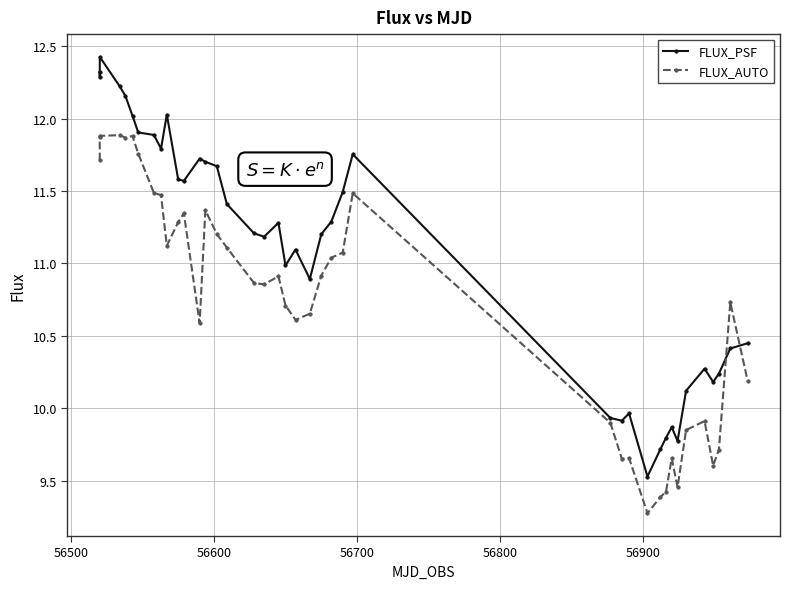

Which series has the widest spread of values?

FLUX_PSF